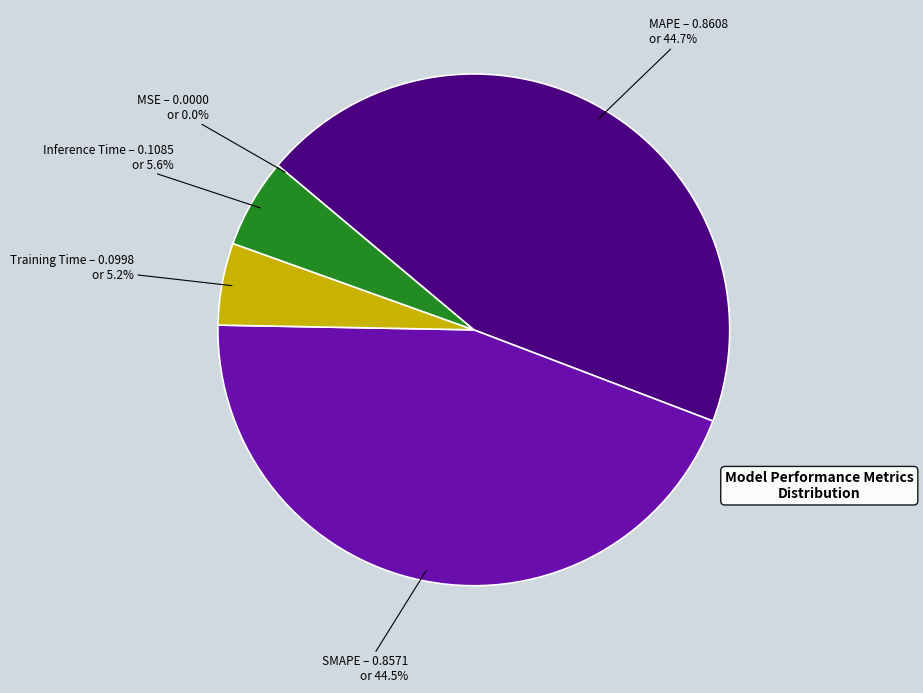

Does MAPE account for over 50% of the chart?

No